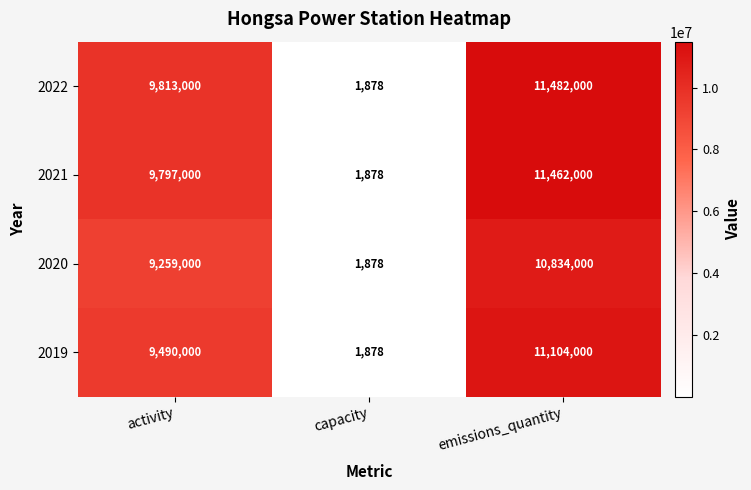

Reading right to left, list all the values displayed in this chart.

2022: emissions_quantity=11482000	capacity=1878	activity=9813000
2021: emissions_quantity=11462000	capacity=1878	activity=9797000
2020: emissions_quantity=10834000	capacity=1878	activity=9259000
2019: emissions_quantity=11104000	capacity=1878	activity=9490000